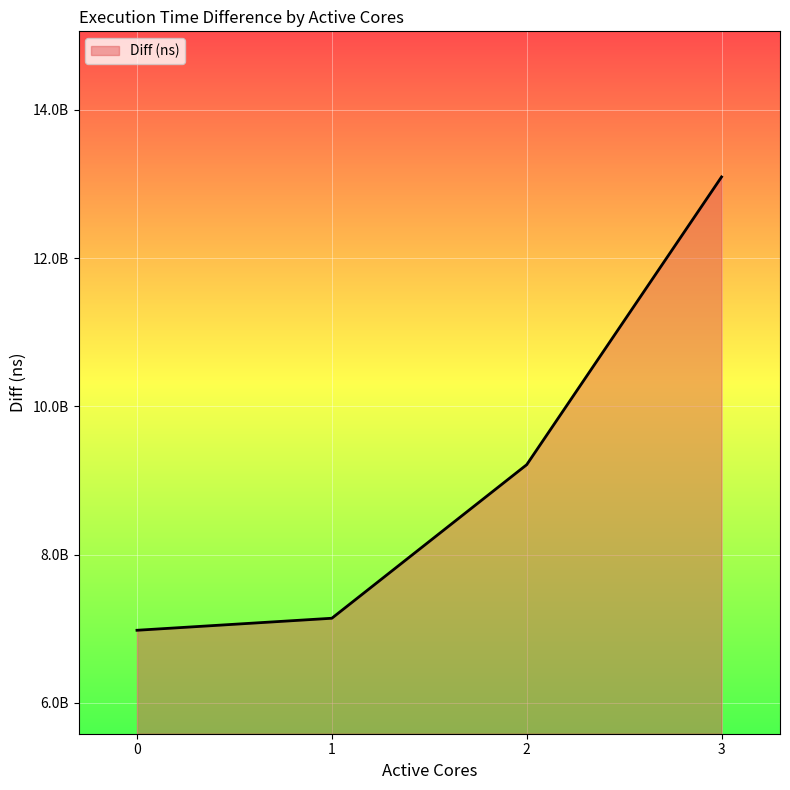

What is the difference between the second highest and second lowest values?

2071406859